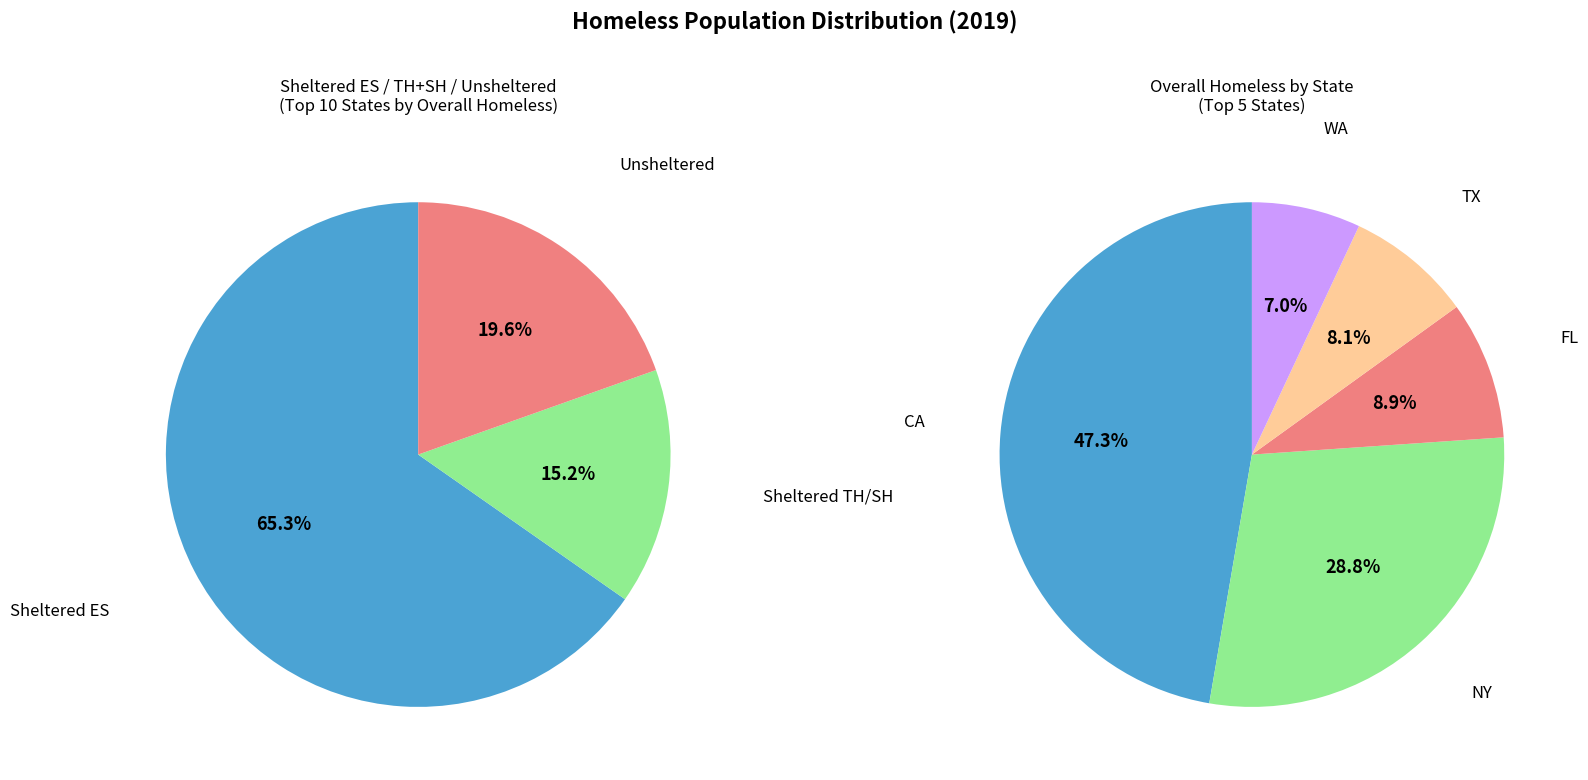

Does any single category account for the majority?

No